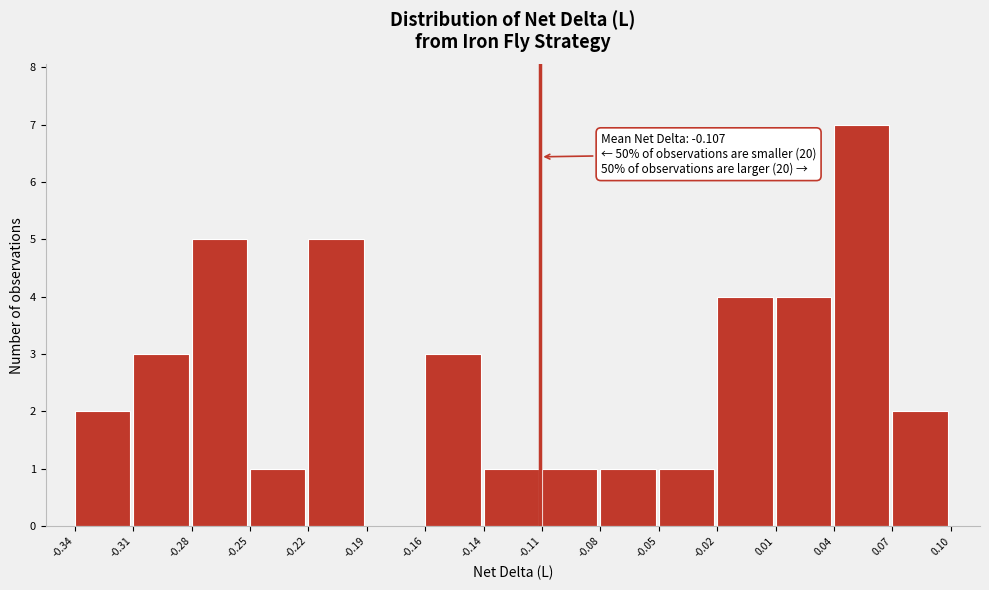

Over which range of the x-axis is the bar tallest?

0.04 to 0.07